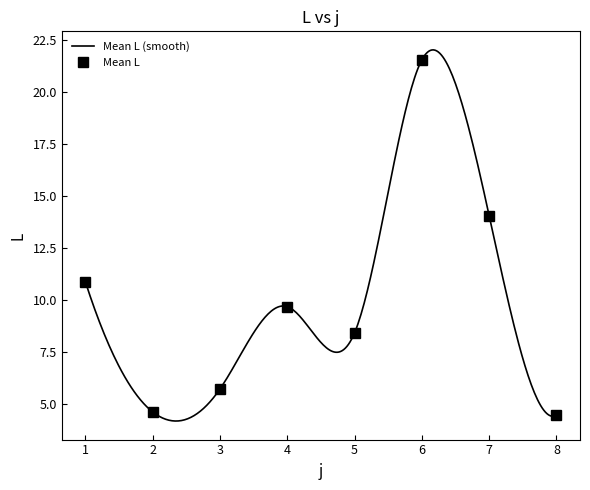

What is the maximum value for Mean L (smooth)?

22.0